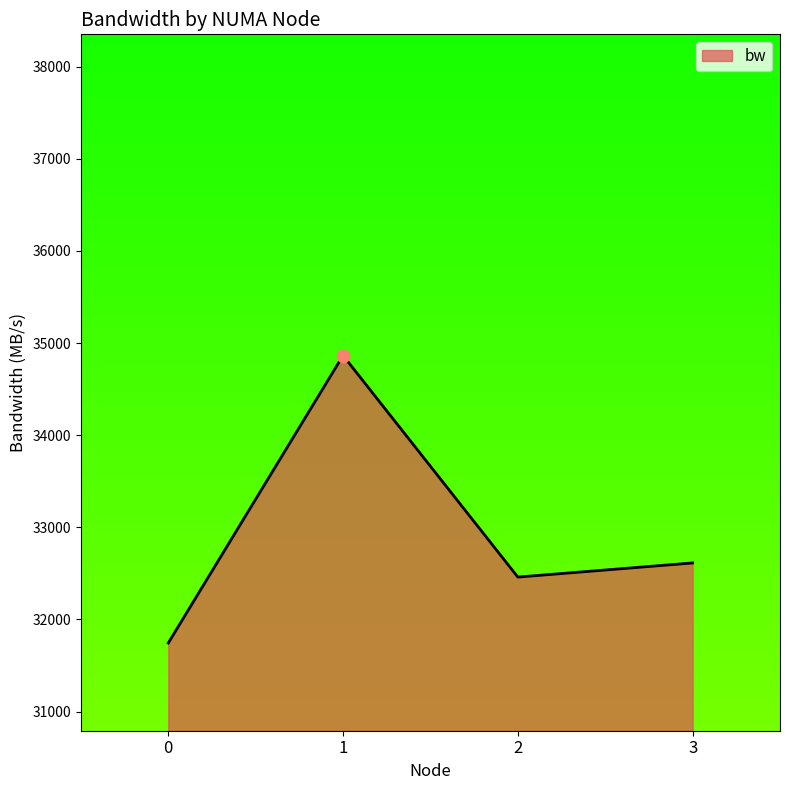

Approximately how many times larger is the value at 1 compared to 0?

1.1